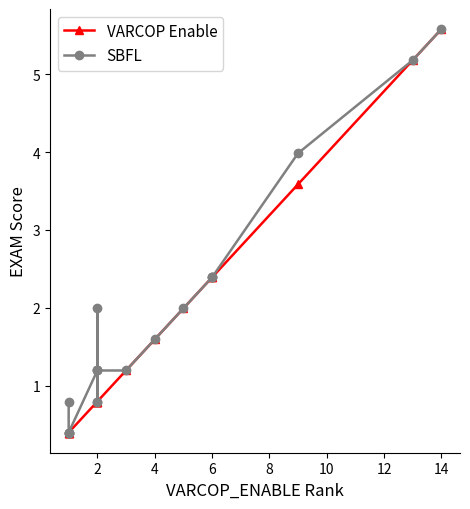

What is the difference between the maximum and minimum values in the SBFL series?

5.2